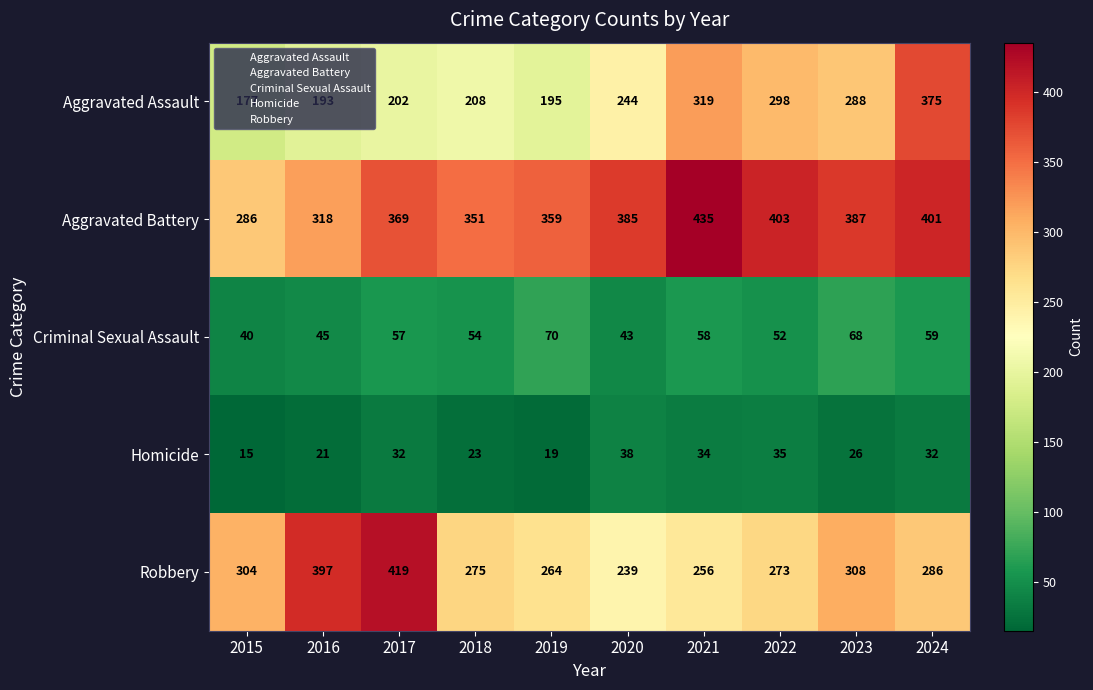

Where is Robbery nearest to the value 329?

2023